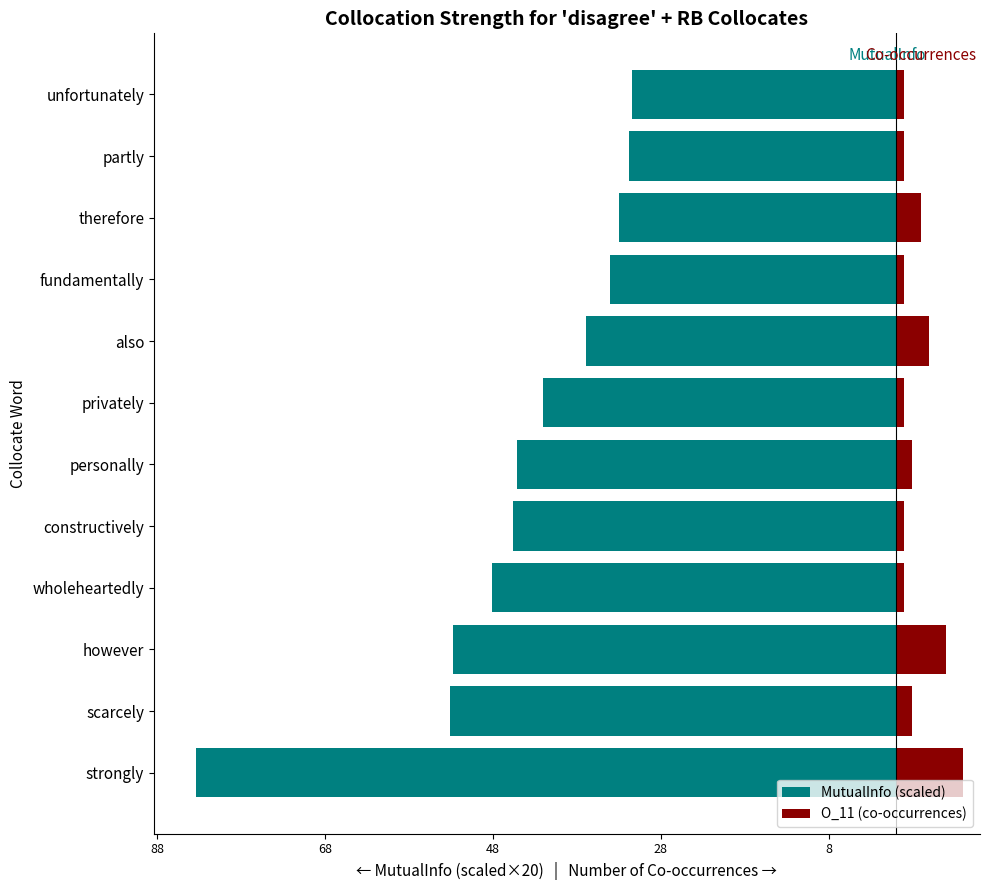

How many bars are there in total?

24